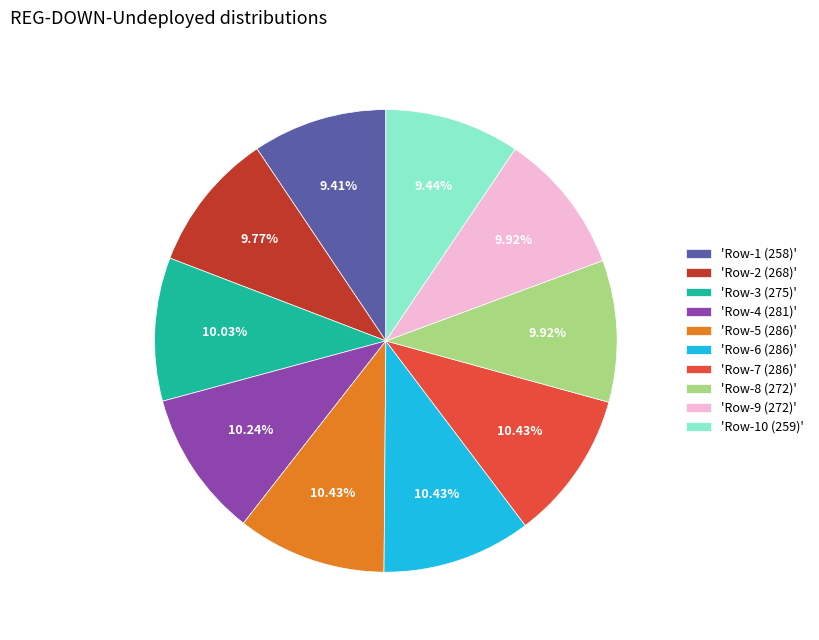

Is 'Row-3 (275)' the majority of the pie?

No